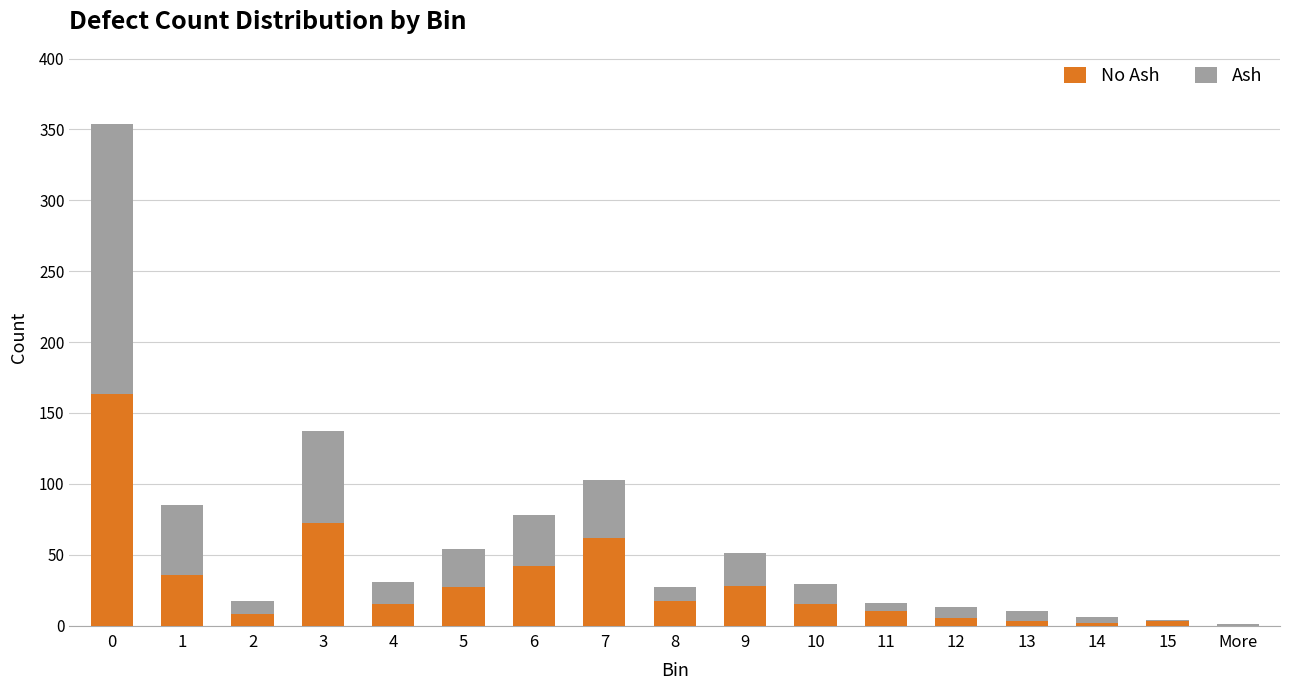

At which label is No Ash closest to 81?

3